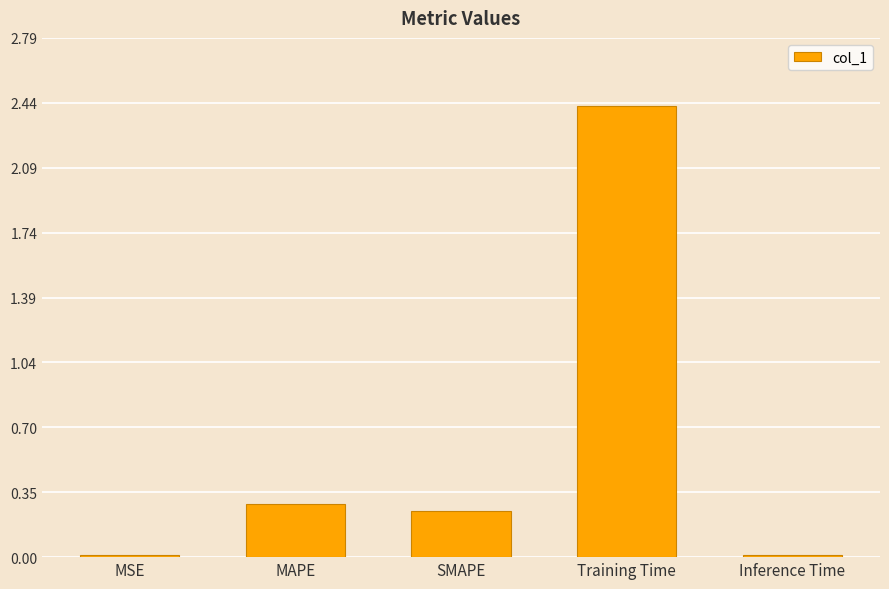

Which label corresponds to the largest value in the chart?

Training Time